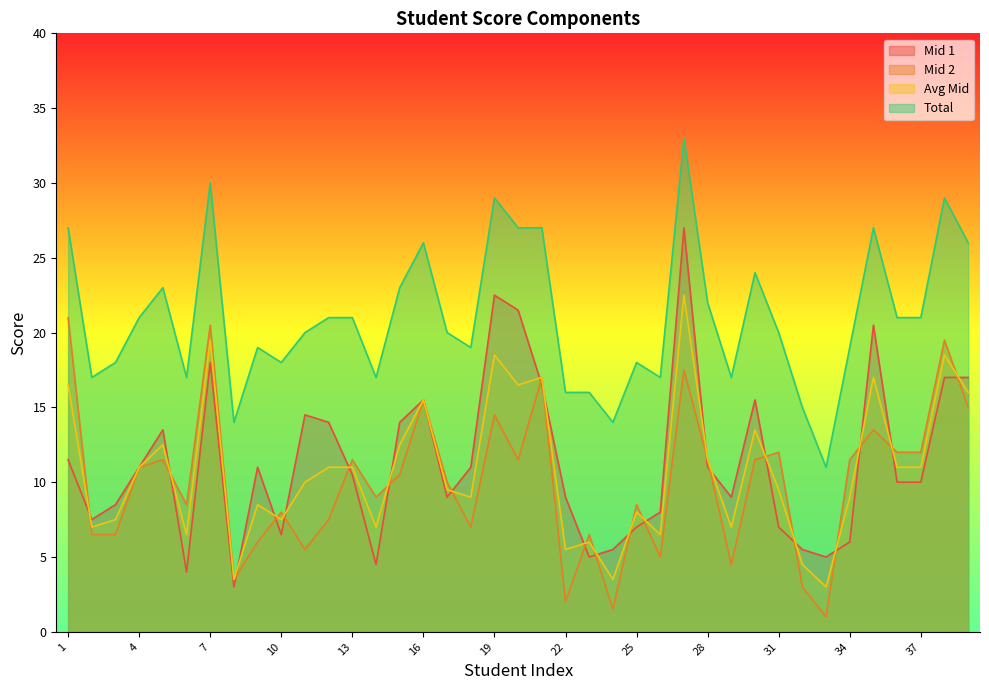

Does the chart have visible grid lines?

No